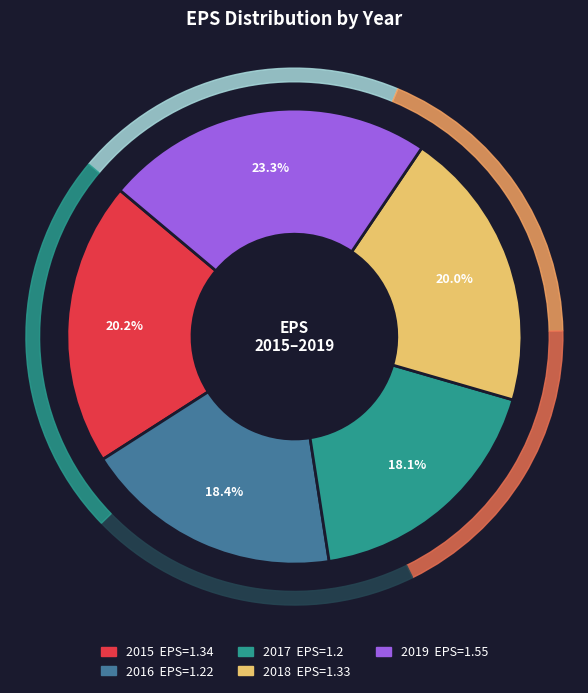

Count the number of slices in the pie.

5